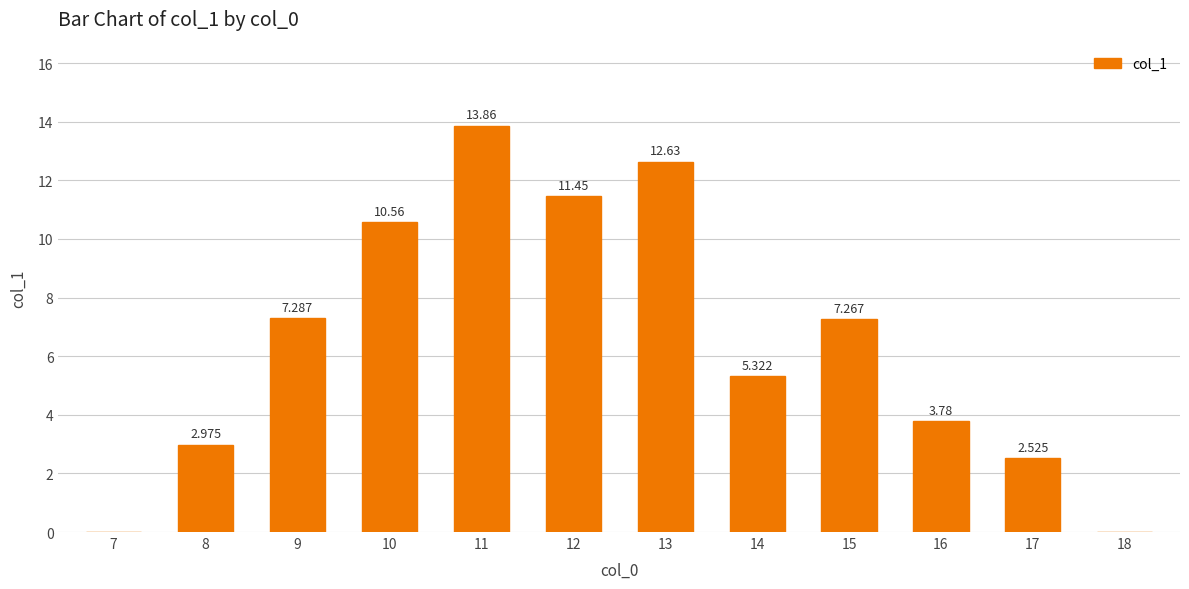

Rank the categories by value from lowest to highest.

7, 18, 17, 8, 16, 14, 15, 9, 10, 12, 13, 11